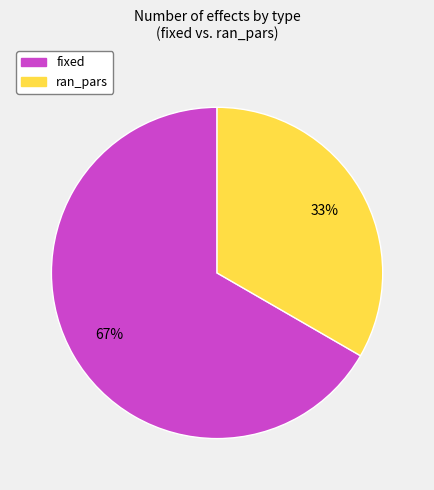

Between ran_pars and fixed, which is larger?

fixed